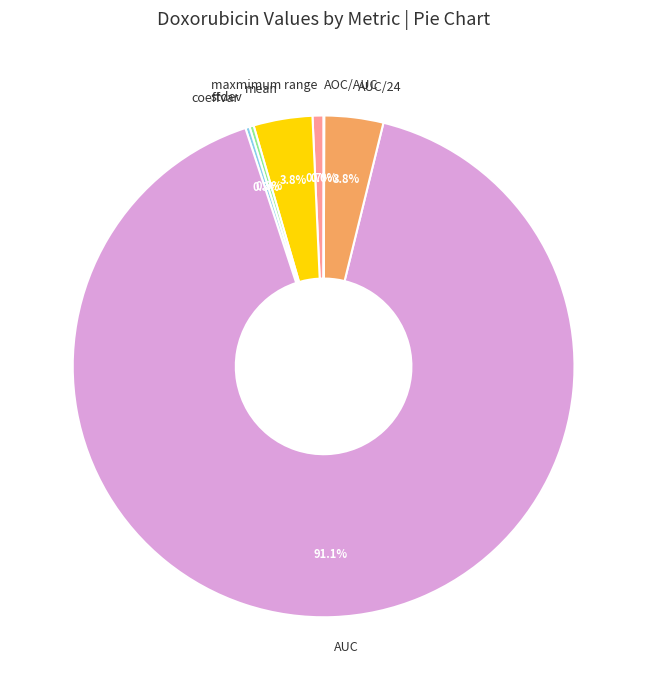

Which category has the biggest portion of the pie?

AUC